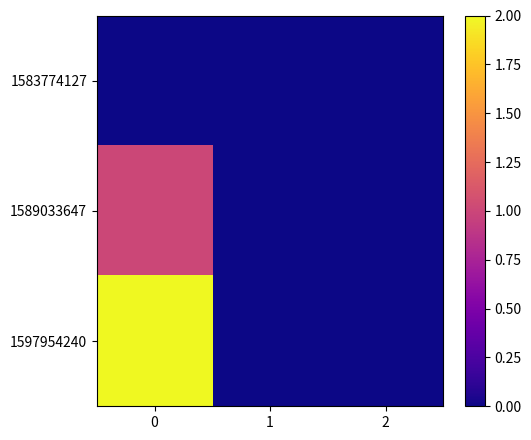

Reading right to left, transcribe all the data shown in this chart.

1583774127: 2=0	1=0	0=0
1589033647: 2=0	1=0	0=1
1597954240: 2=0	1=0	0=2